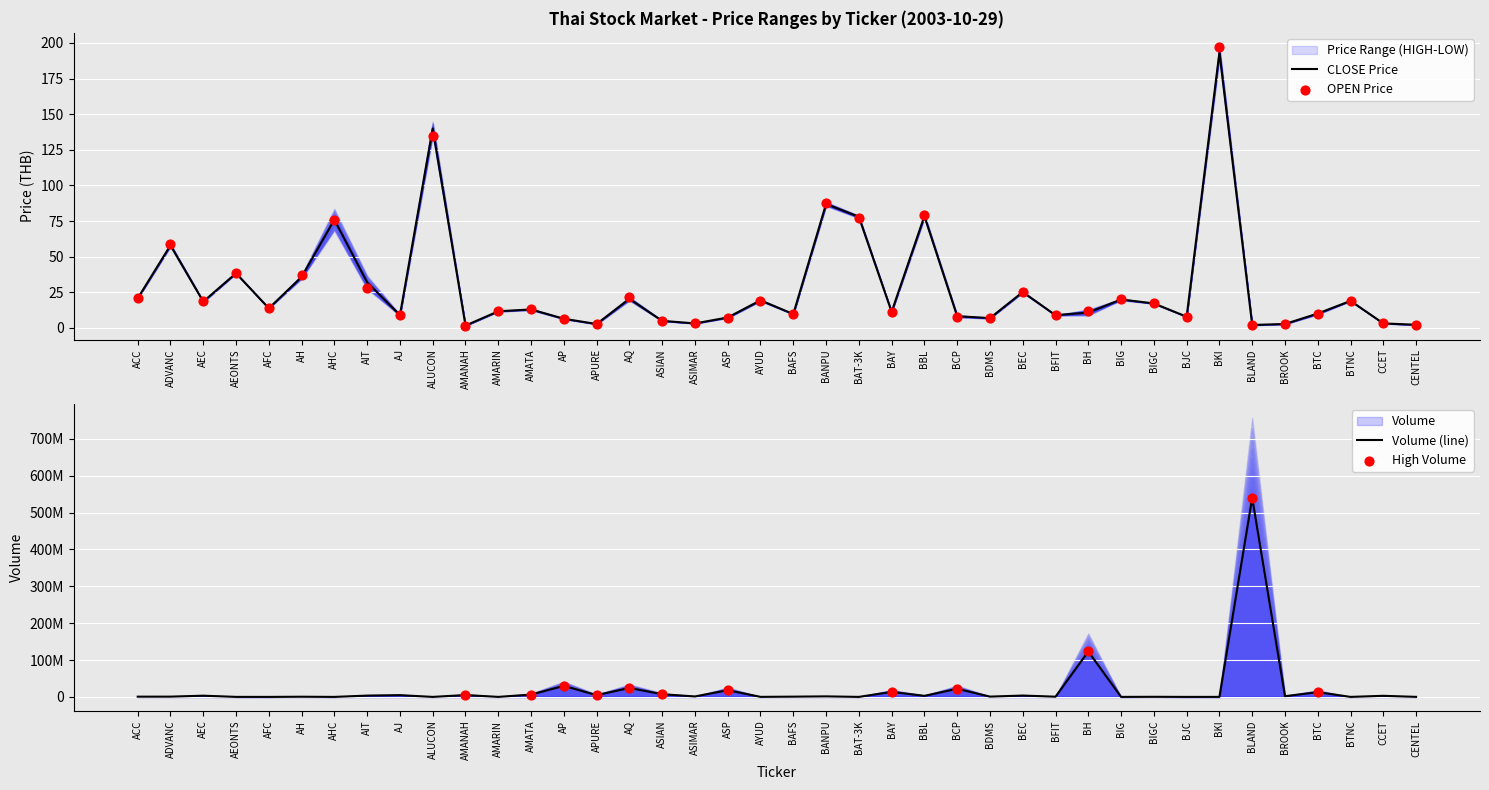

Where is CLOSE Price nearest to the value 97?

BANPU